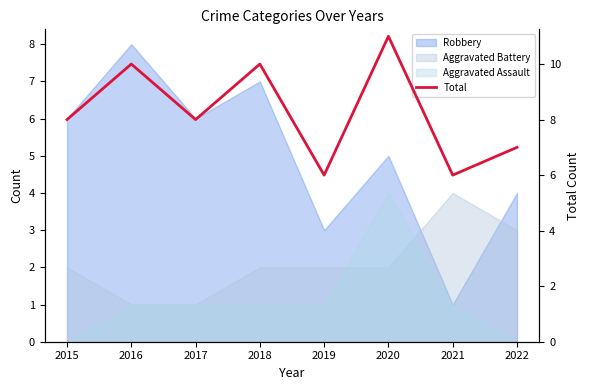

Count the number of values greater than 8.

3